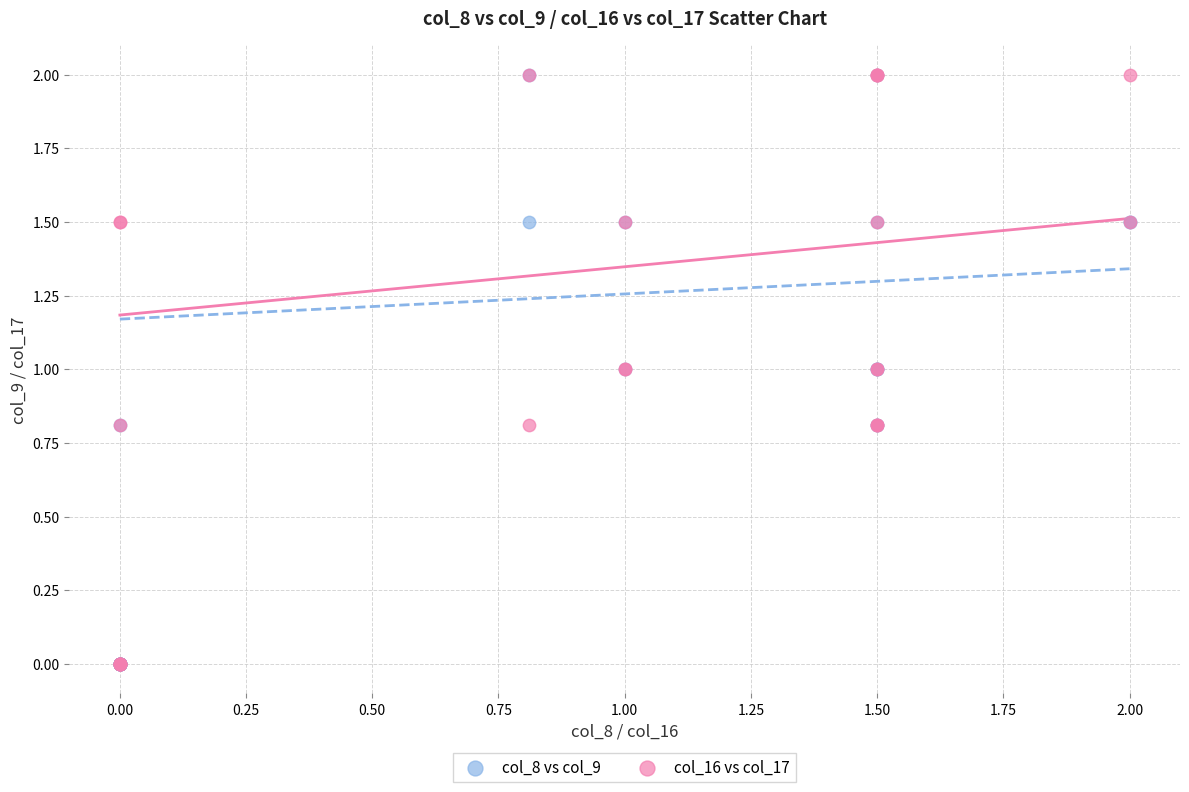

What are all the series names shown in the legend?

col_8 vs col_9, col_16 vs col_17